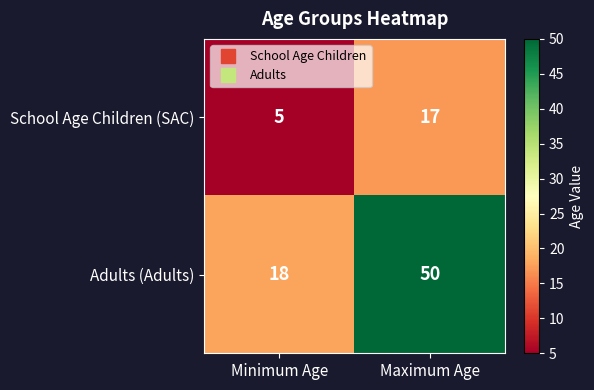

What is the maximum value shown in the chart?

50